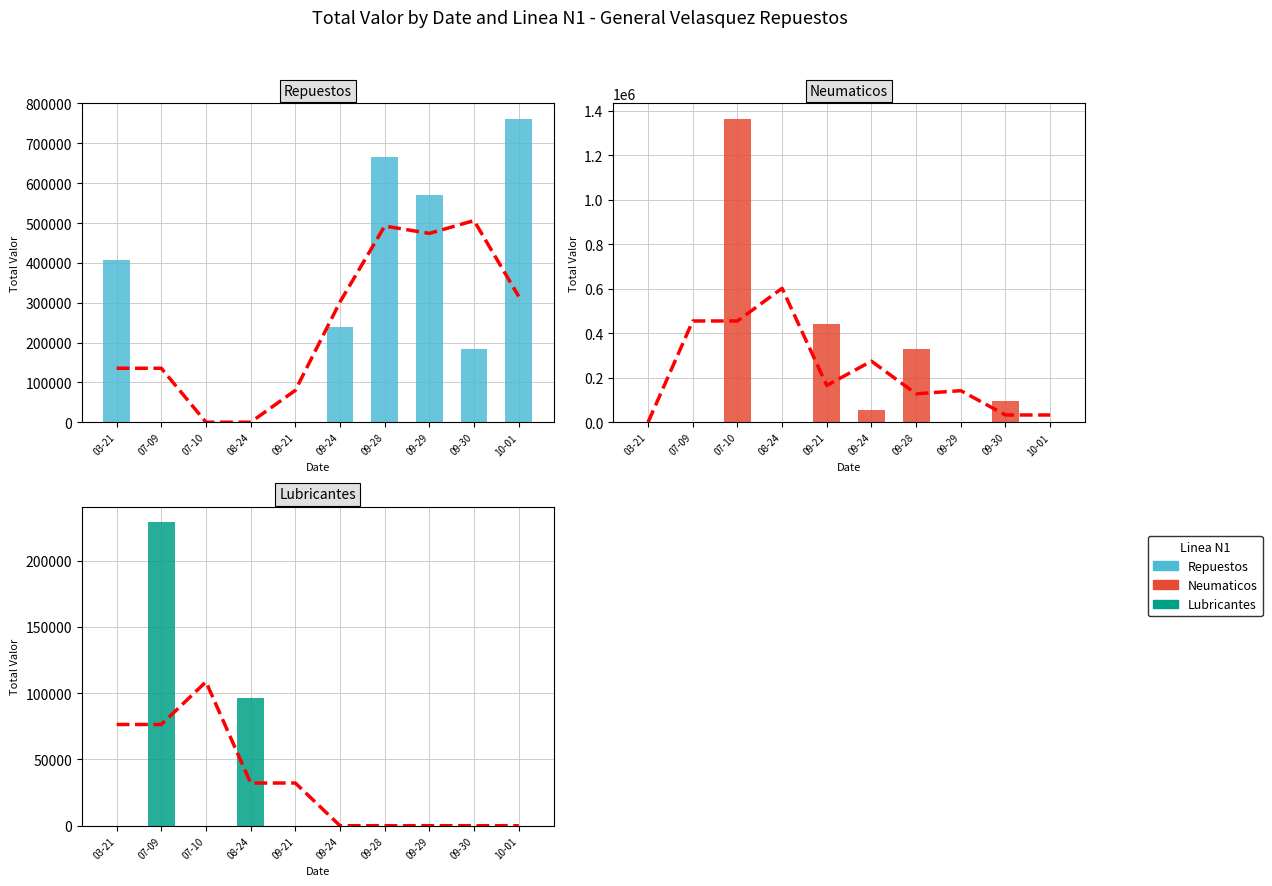

Count the Repuestos values in the range 0 to 570996.

8